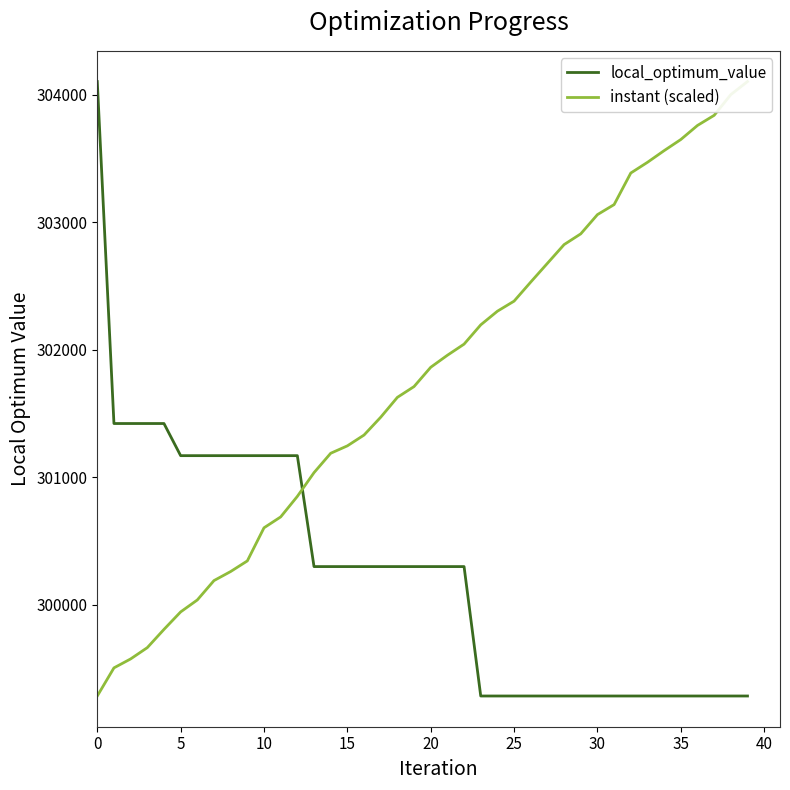

What is the sum of all instant (scaled) values?

12069958.8